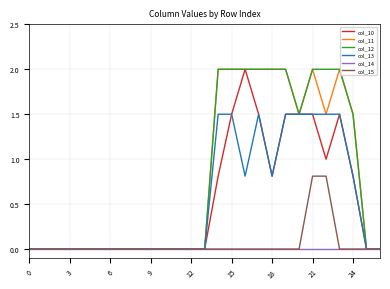

What is the greatest value displayed?

2.0